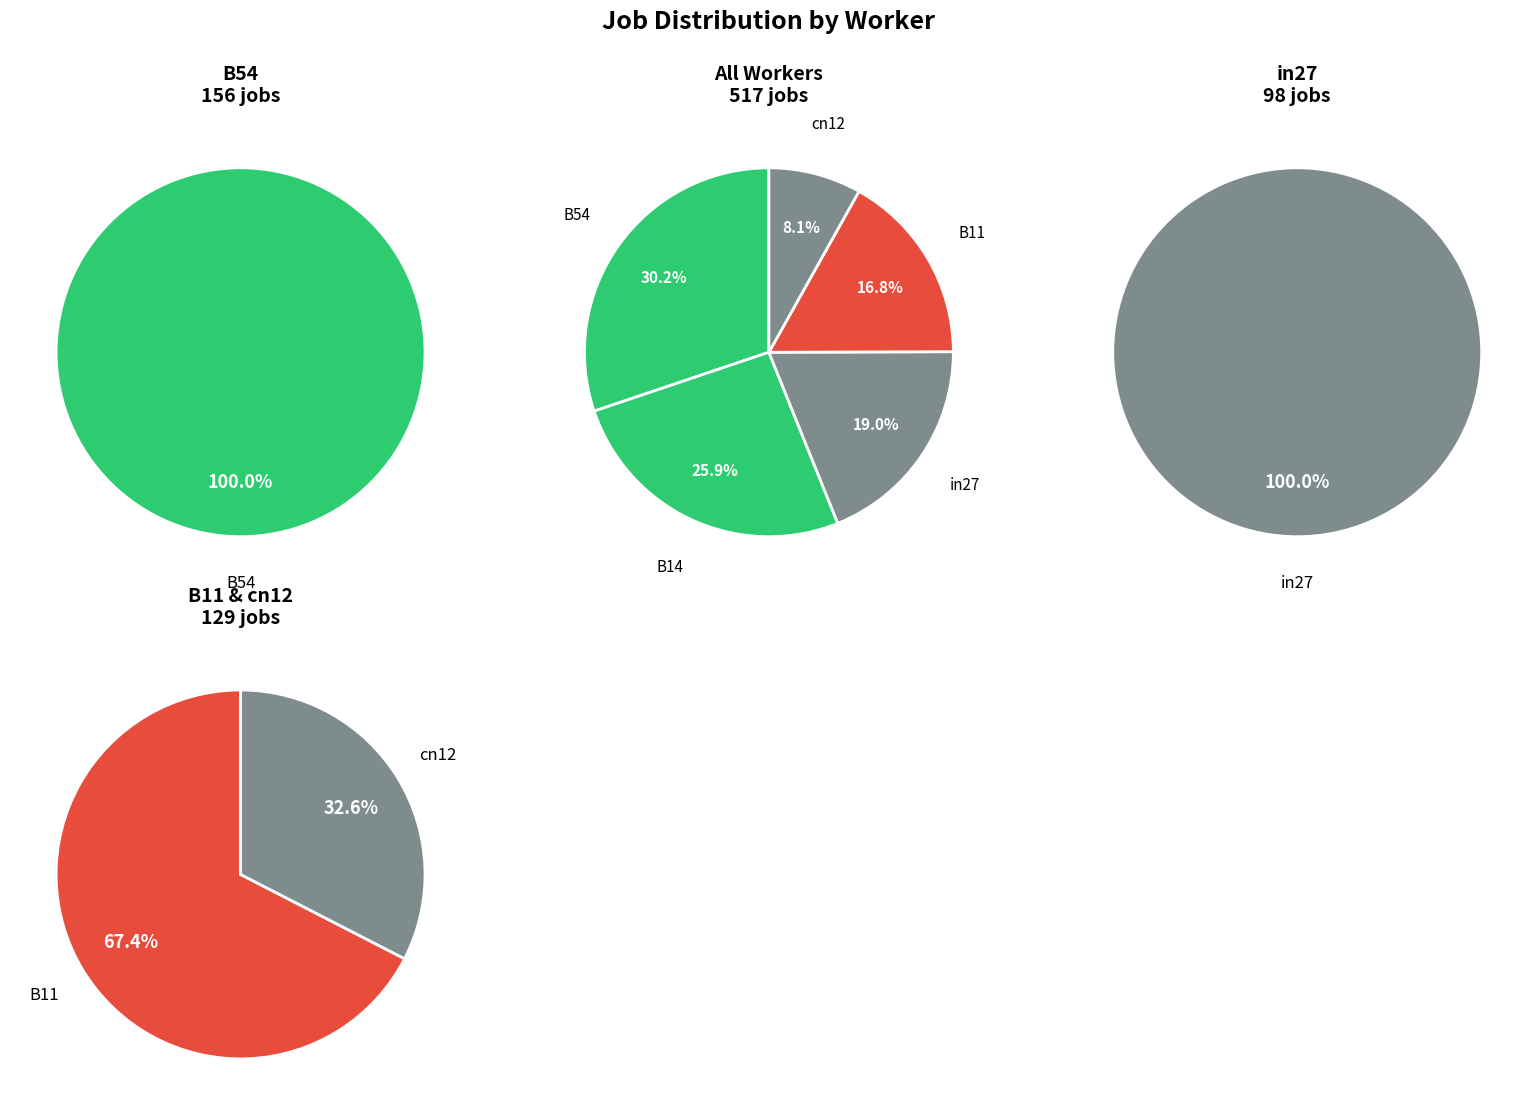

Does B14 represent more than half of the total?

No